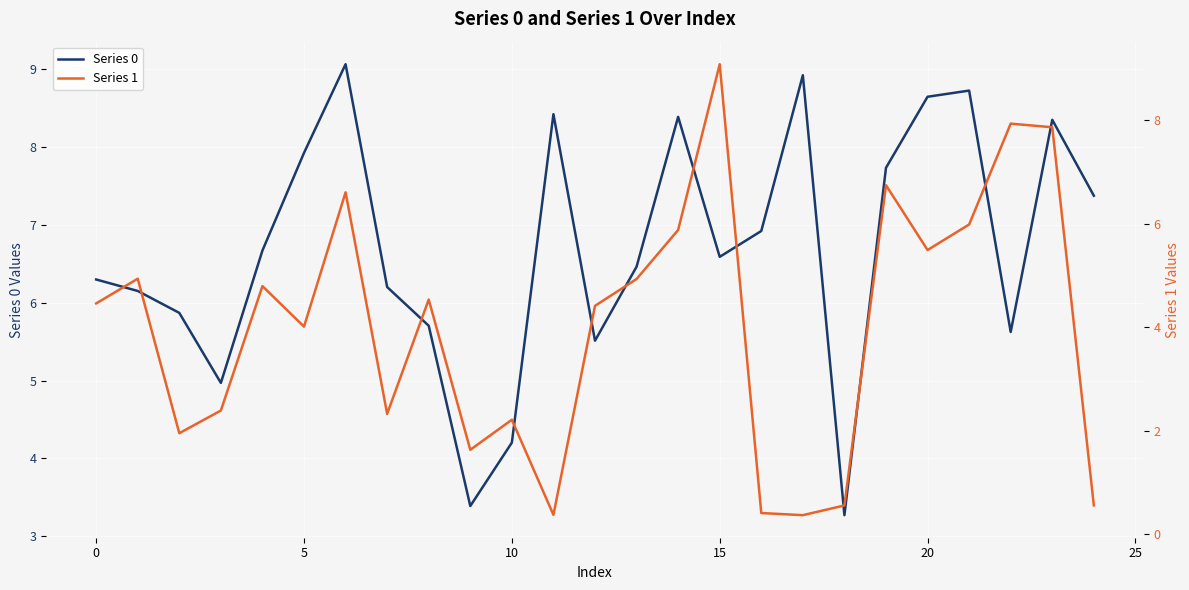

Is it true that Series 1 equals 0.6 at 24?

True